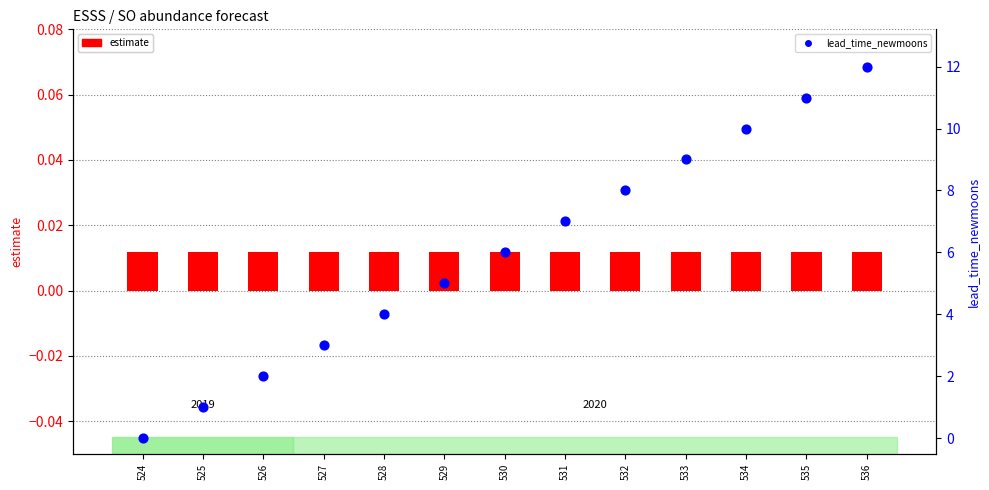

What is the total value across all series at 529?

5.0